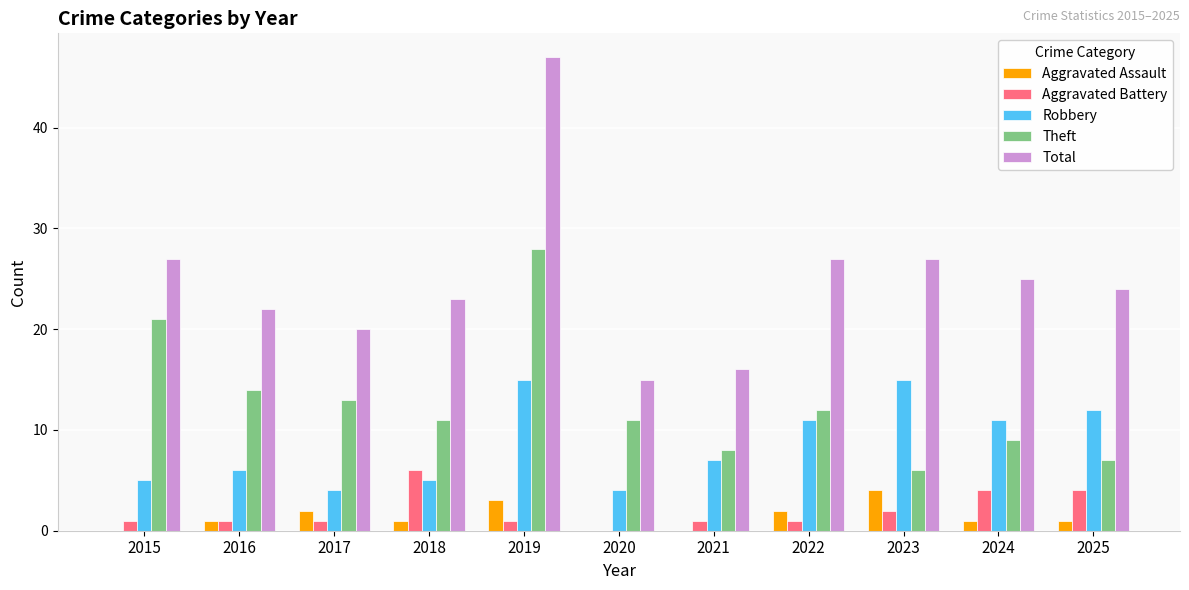

Which series changed the most between 2015 and 2025?

Theft